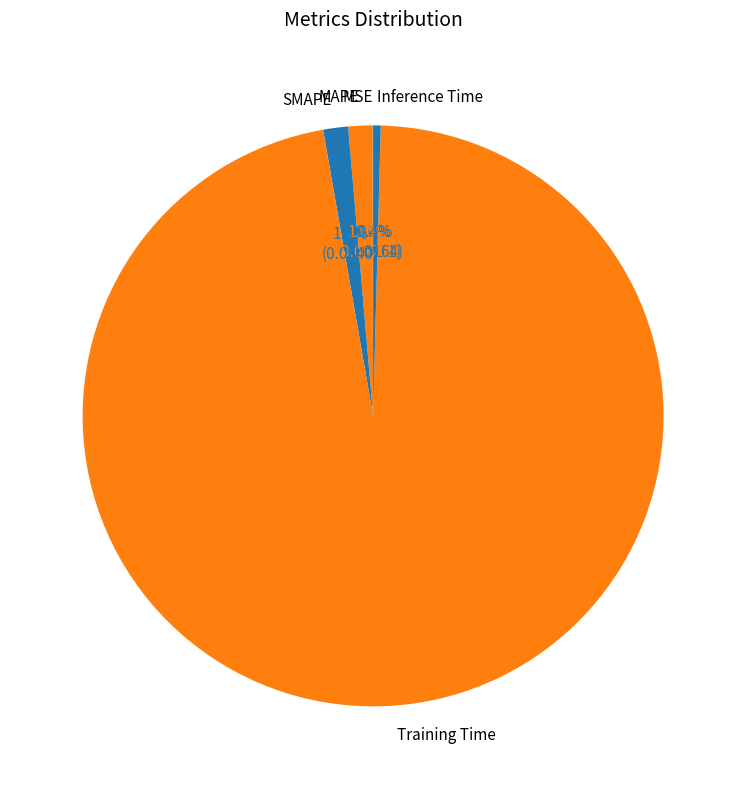

What is the largest slice in the pie chart?

Training Time